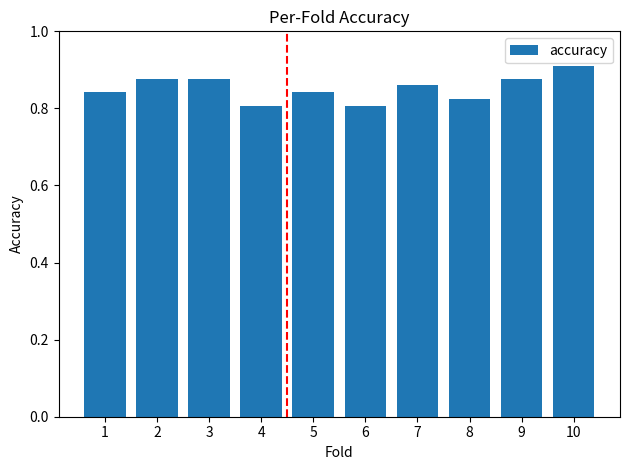

True or false: the data shows 0.8 at 4.

True